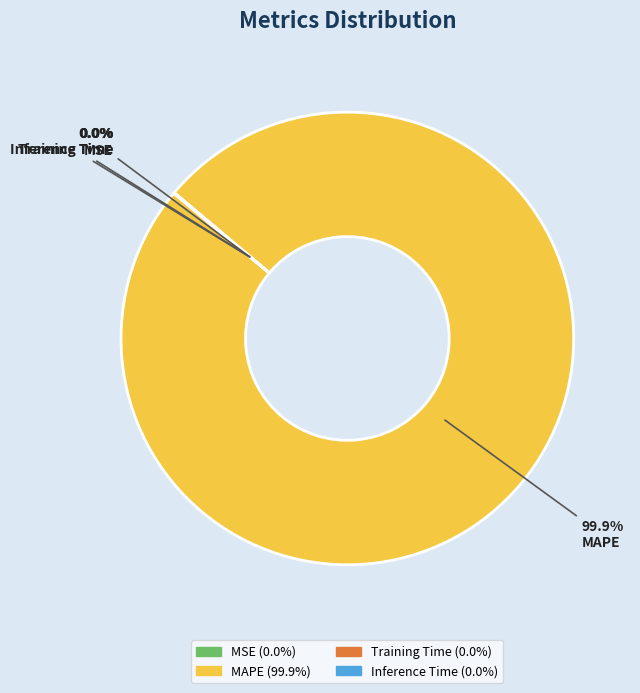

Is there a majority slice in this chart?

Yes